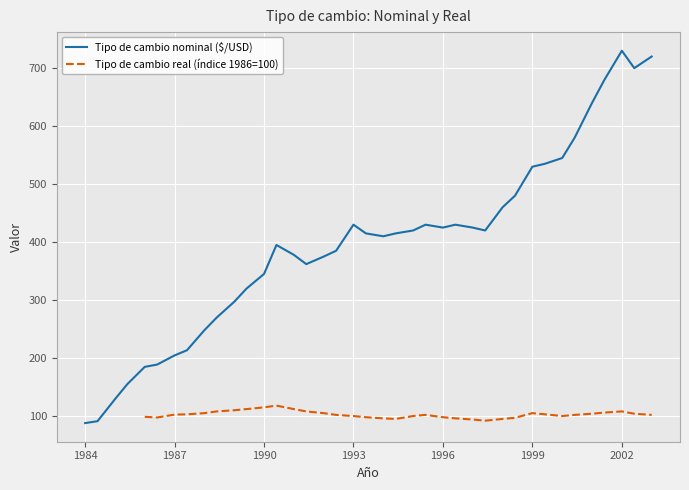

What is the maximum value for Tipo de cambio nominal ($/USD)?

730.0